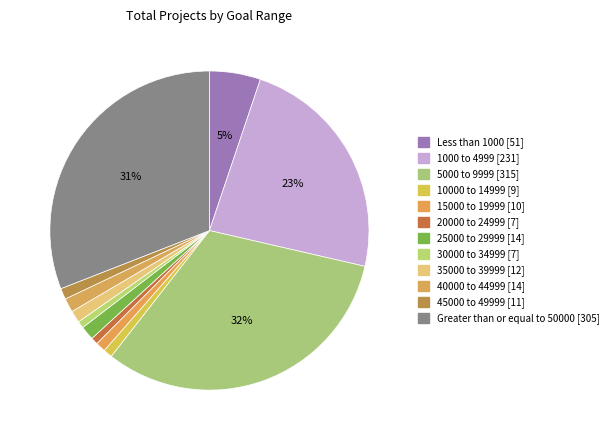

Is there a majority slice in this chart?

No